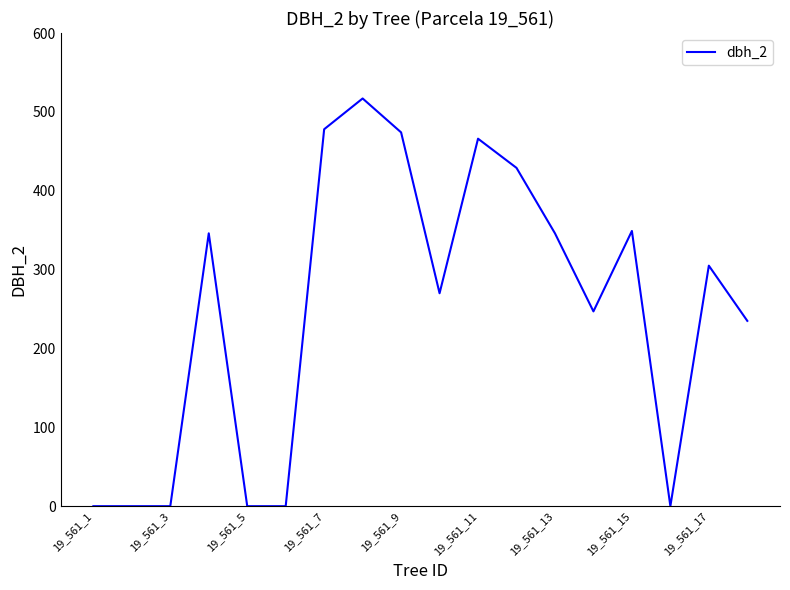

What is the difference between the maximum and minimum values?

517